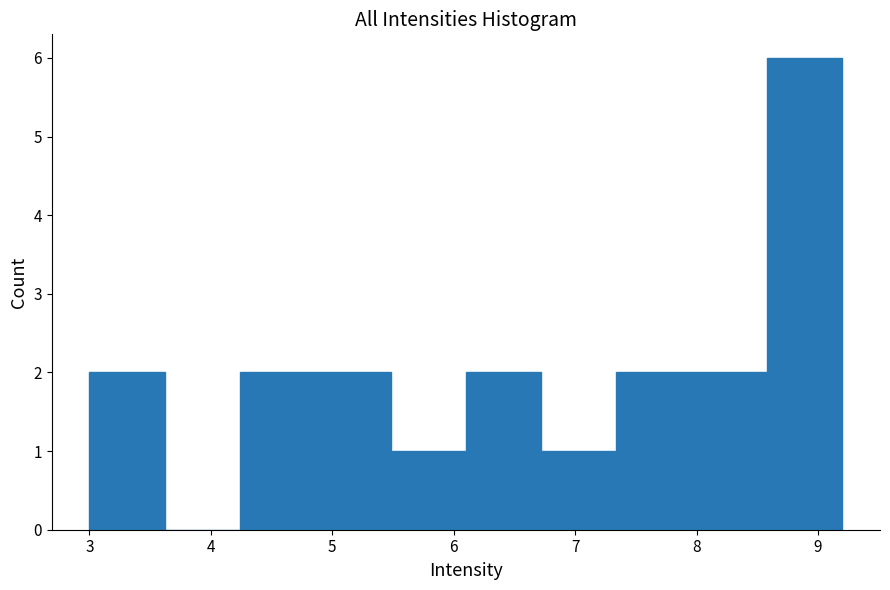

Reading left to right, list every bar in this chart as the range it spans on the x-axis followed by its height. Neither the bar edges nor the heights are printed on the chart, so give them approximately, as read against the axes.

3.00 to 3.62: 2
3.62 to 4.24: 0
4.24 to 4.86: 2
4.86 to 5.48: 2
5.48 to 6.10: 1
6.10 to 6.72: 2
6.72 to 7.34: 1
7.34 to 7.96: 2
7.96 to 8.58: 2
8.58 to 9.20: 6